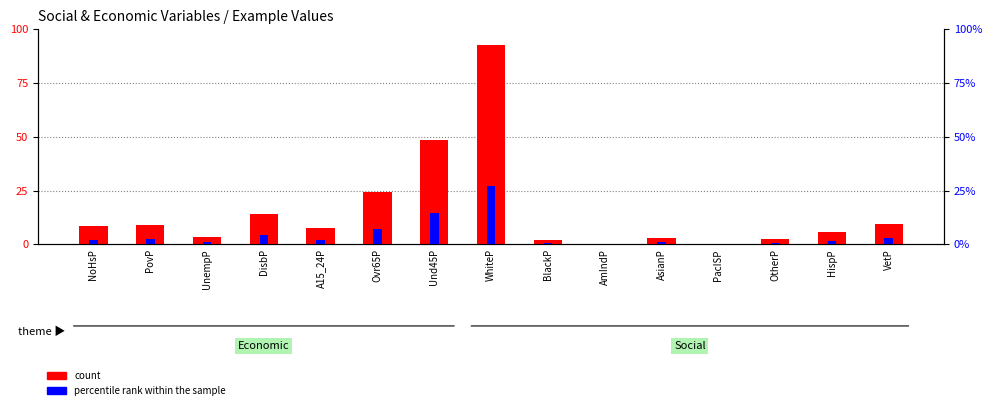

How many bars are there in total?

30